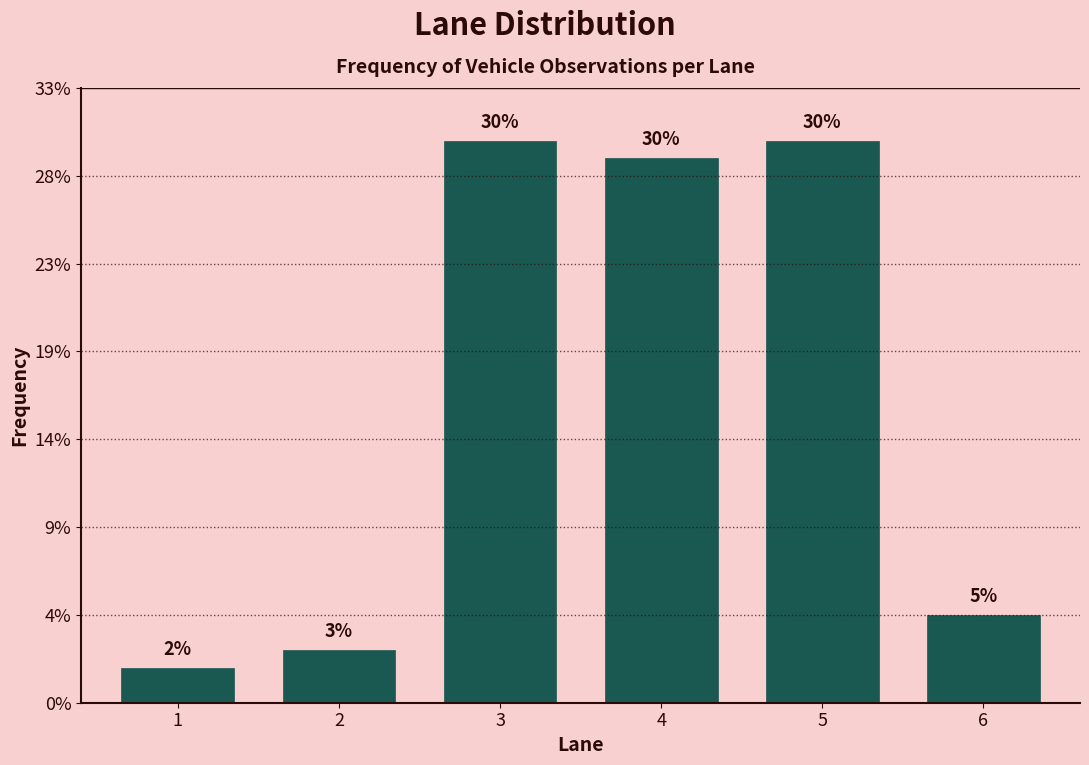

Are the bars horizontal?

No